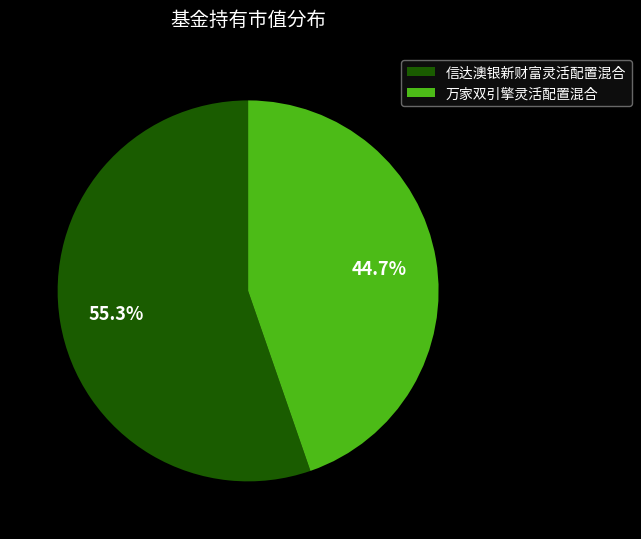

What is the largest slice in the pie chart?

信达澳银新财富灵活配置混合